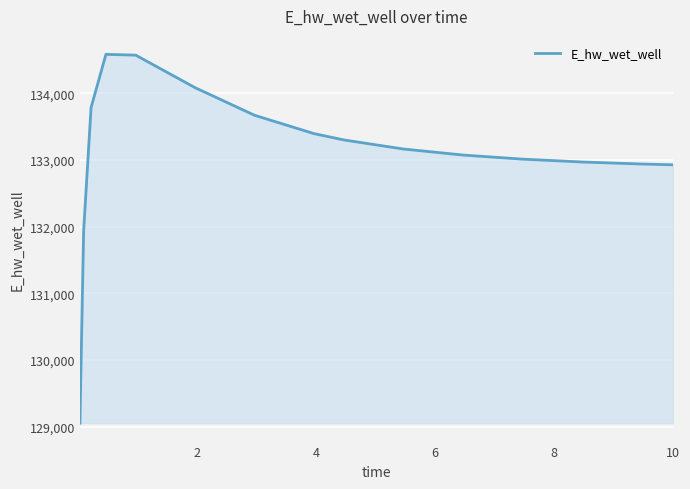

What is the smallest value displayed?

129053.2